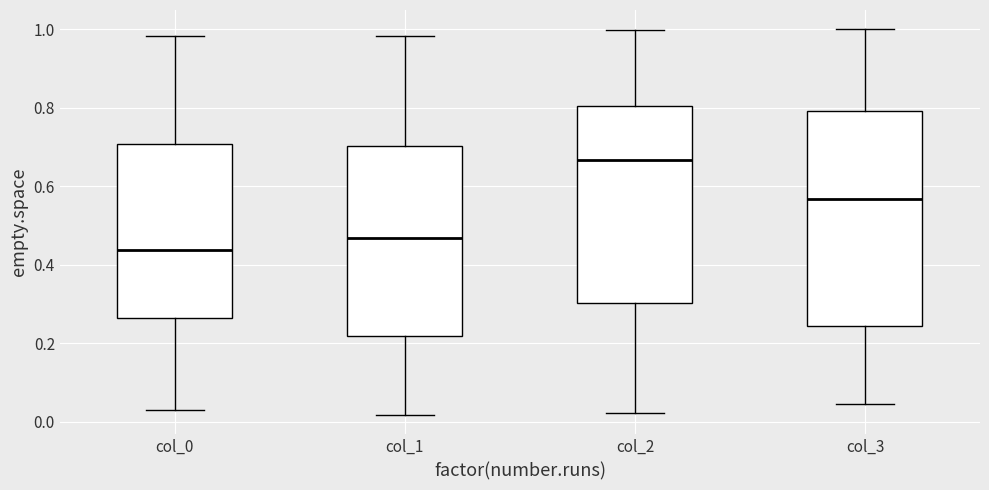

Comparing the boxes themselves (not the whiskers), which one is the tallest?

col_3